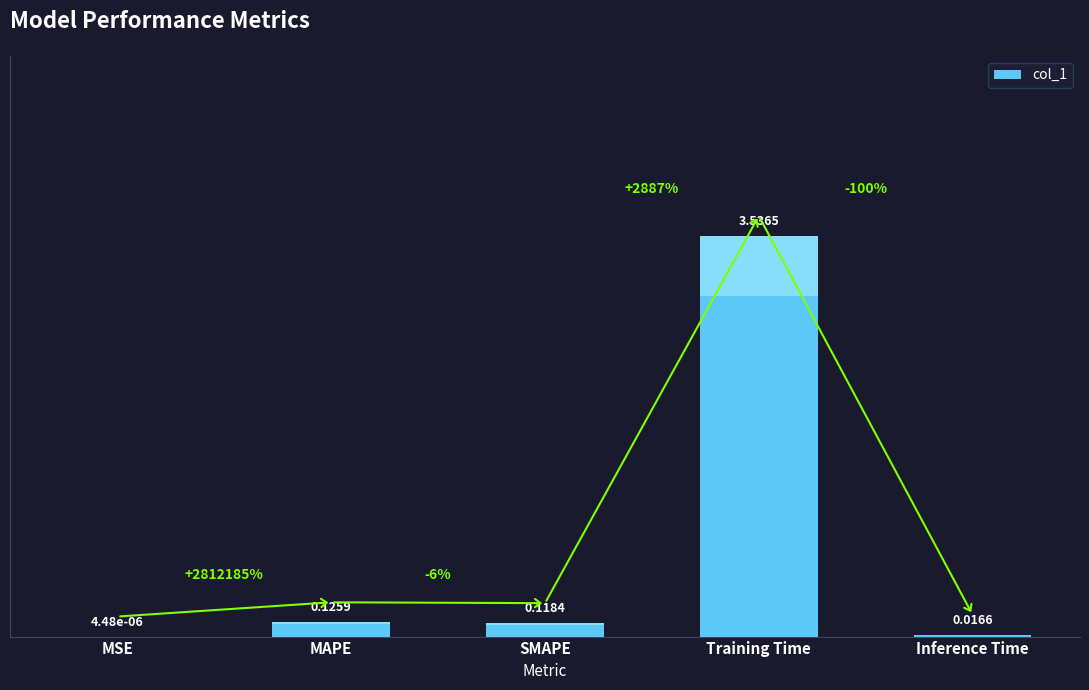

Are the bars grouped side by side (vs. stacked)?

No